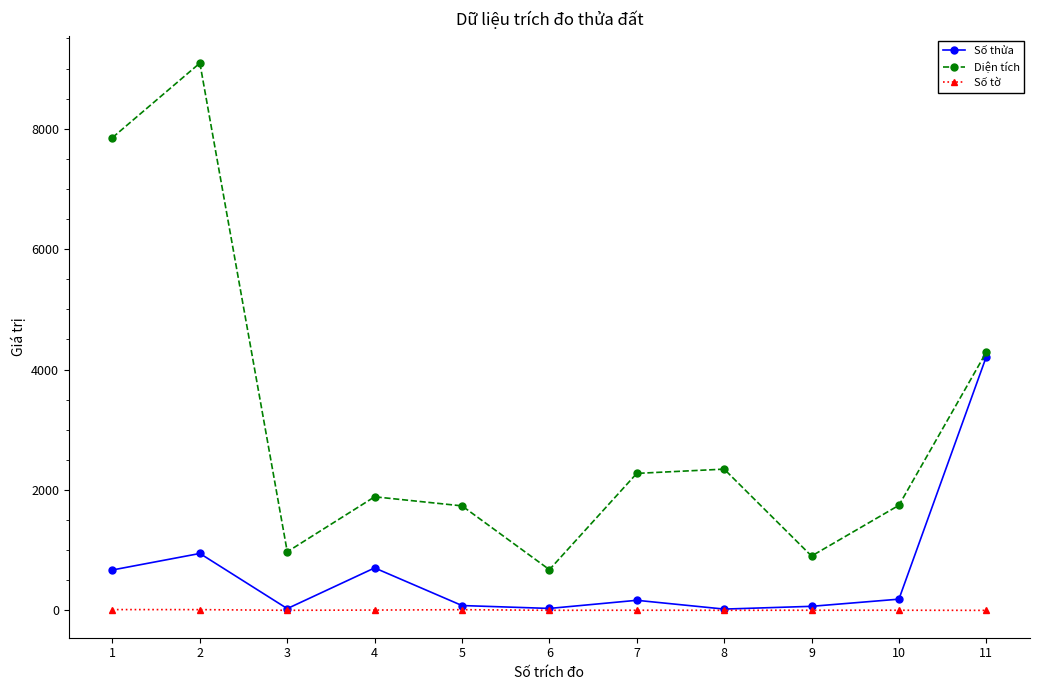

At which category does the chart reach its peak across all series?

2